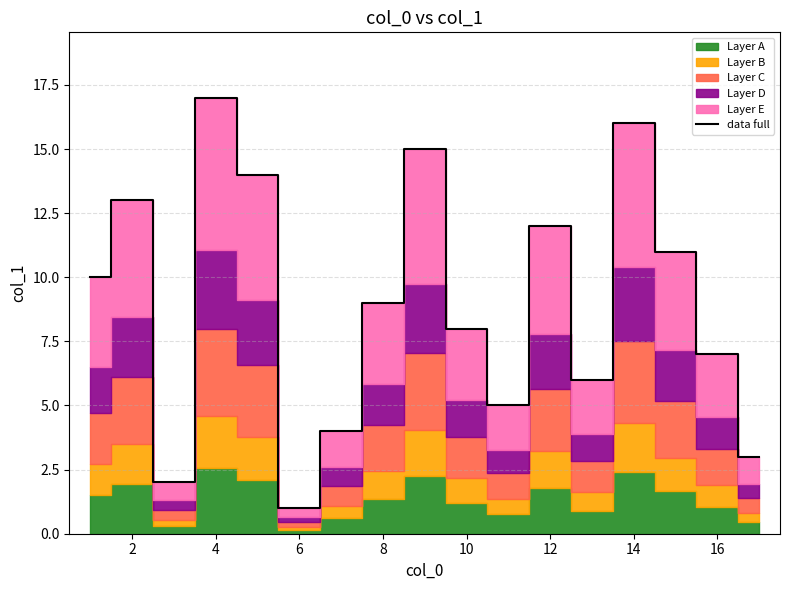

True or false: data full has a value of 7 at 16.

True